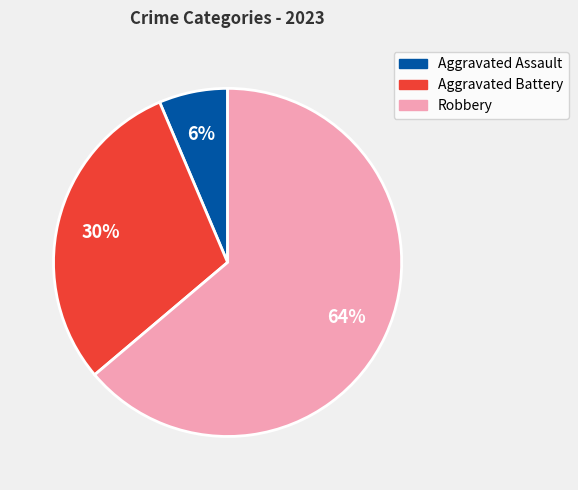

Between Aggravated Assault and Robbery, which is larger?

Robbery